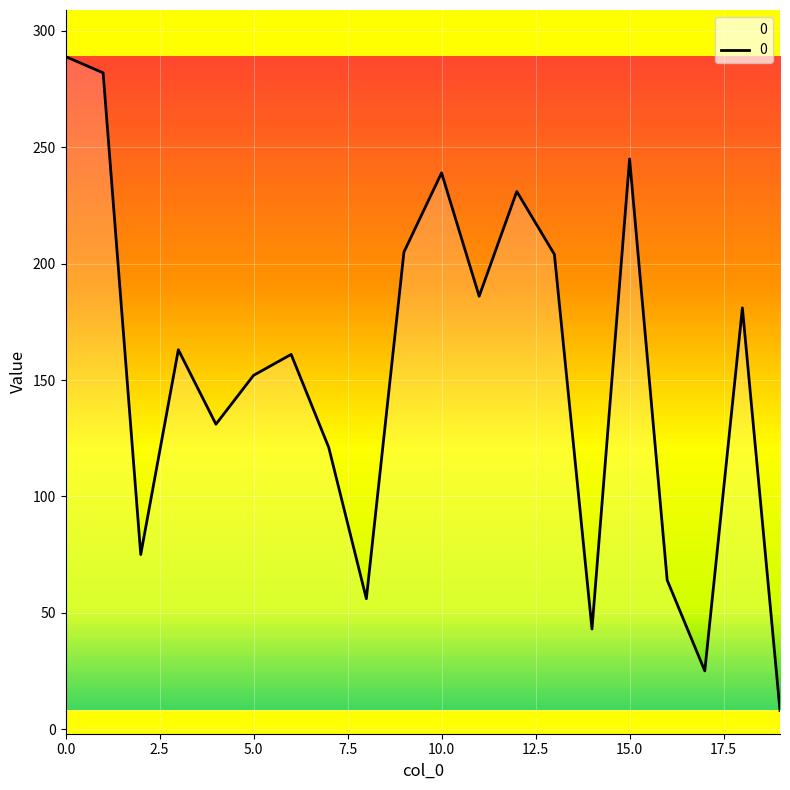

What is the greatest value displayed?

289